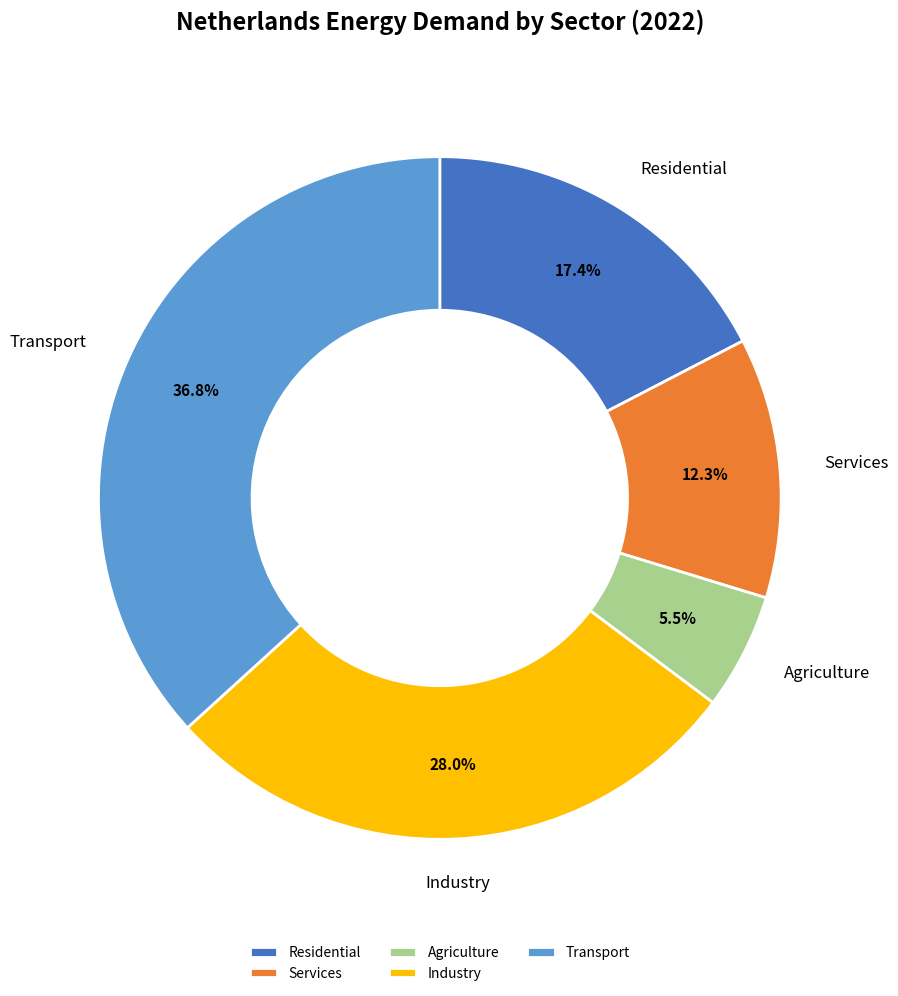

Between Agriculture and Transport, which is larger?

Transport